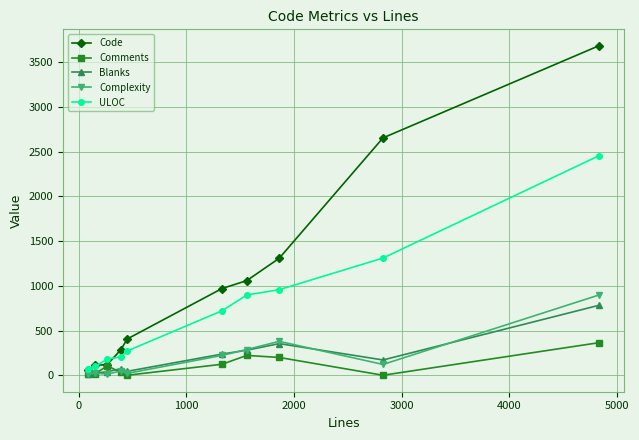

How many lines are shown in the chart?

5